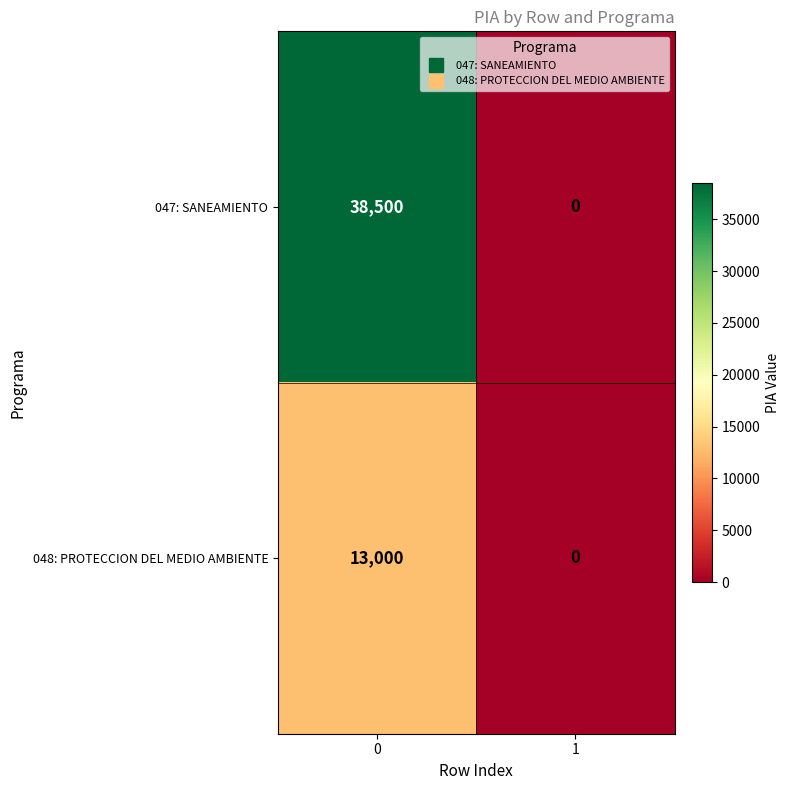

True or false: 047: SANEAMIENTO has a value of 38500 at 0.

True